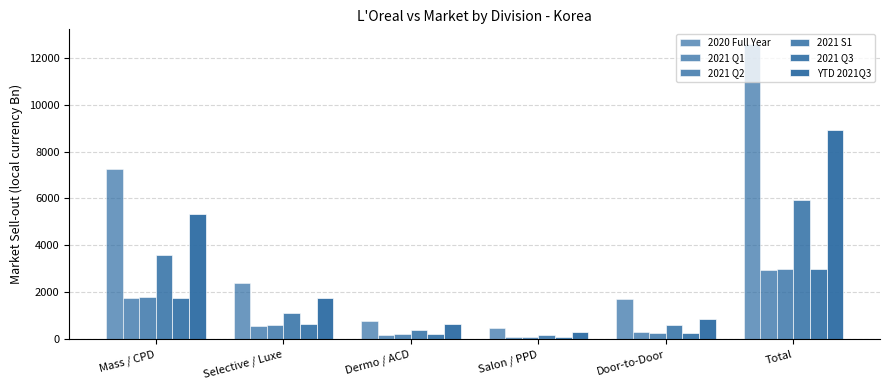

How many bars are there in total?

36